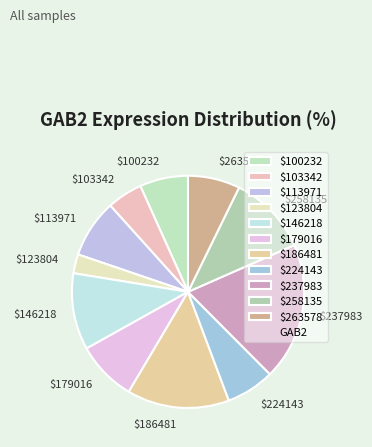

Does $263578 represent more than half of the total?

No